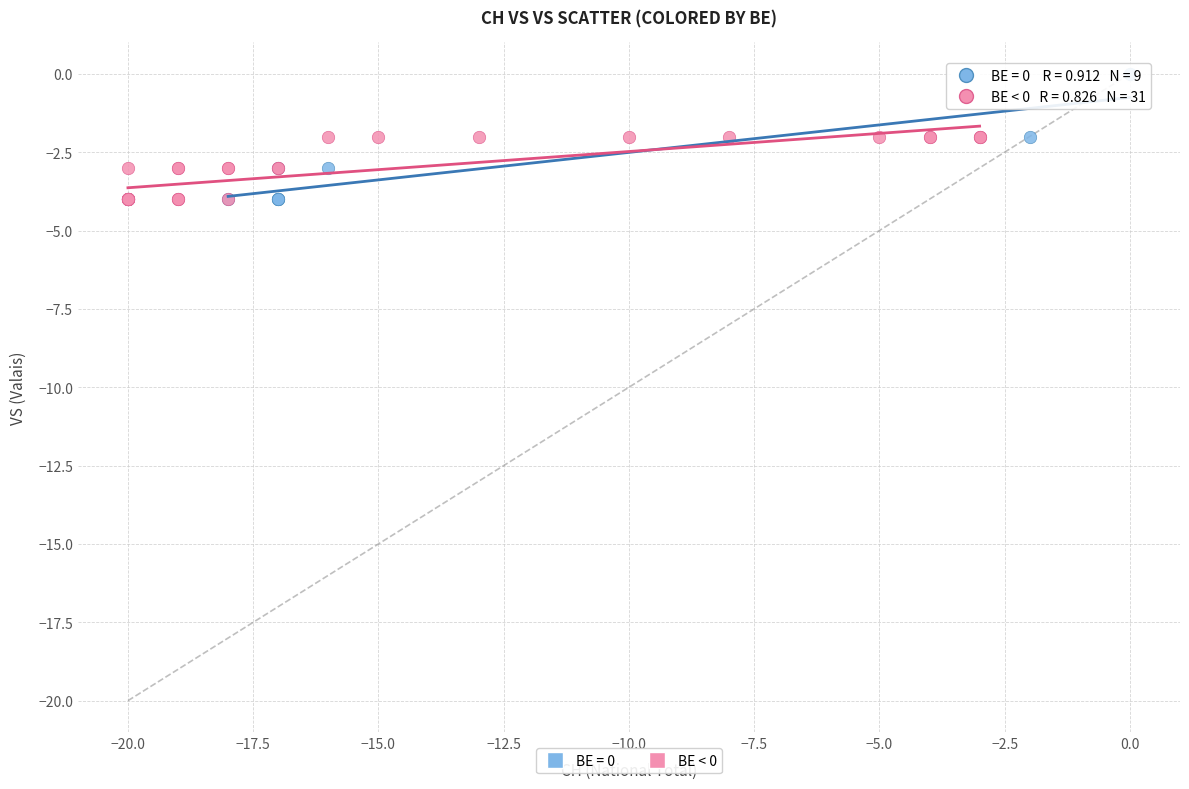

Which series reaches the maximum Y coordinate?

BE = 0